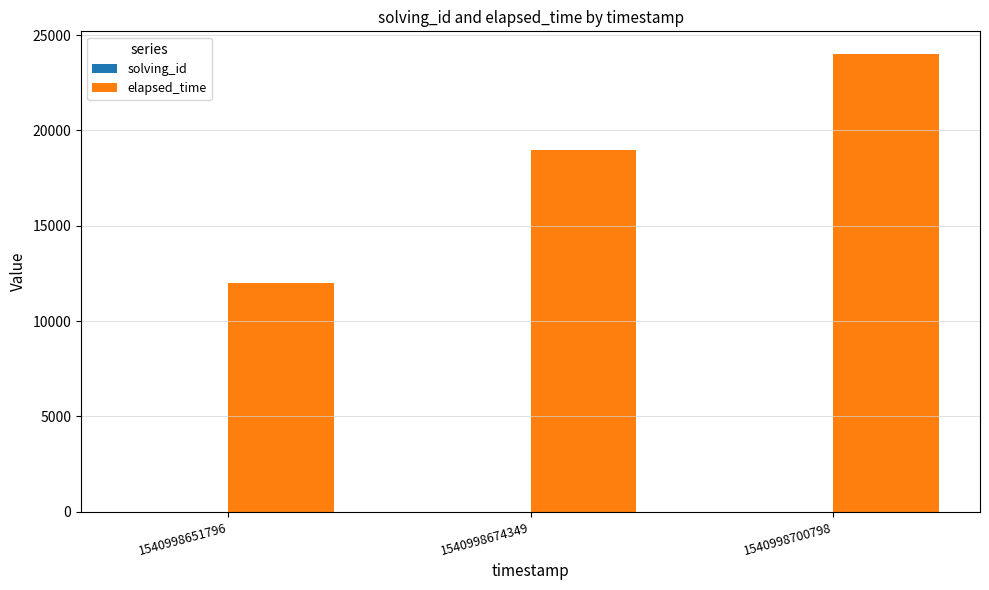

At which label is elapsed_time closest to 18000?

1540998674349